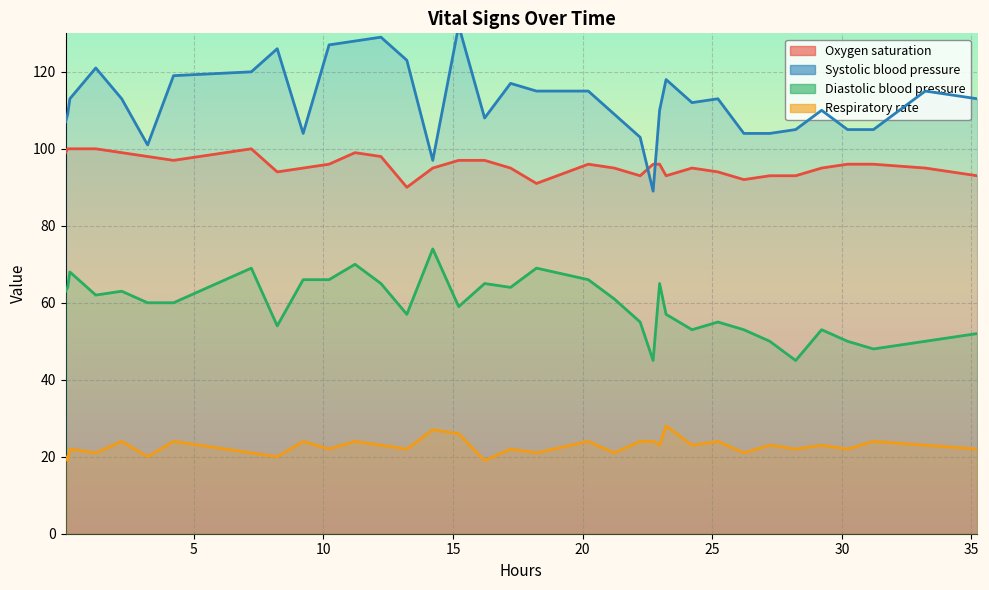

What is the spread (max minus min) of values at 20?

89